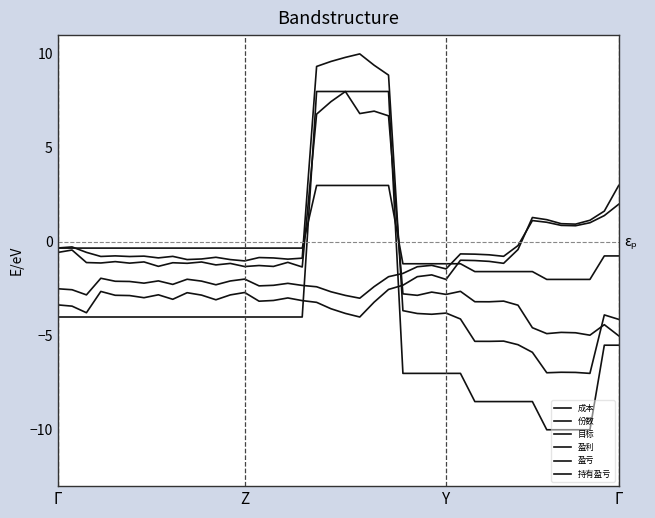

Is this an area chart (filled region under the line)?

No